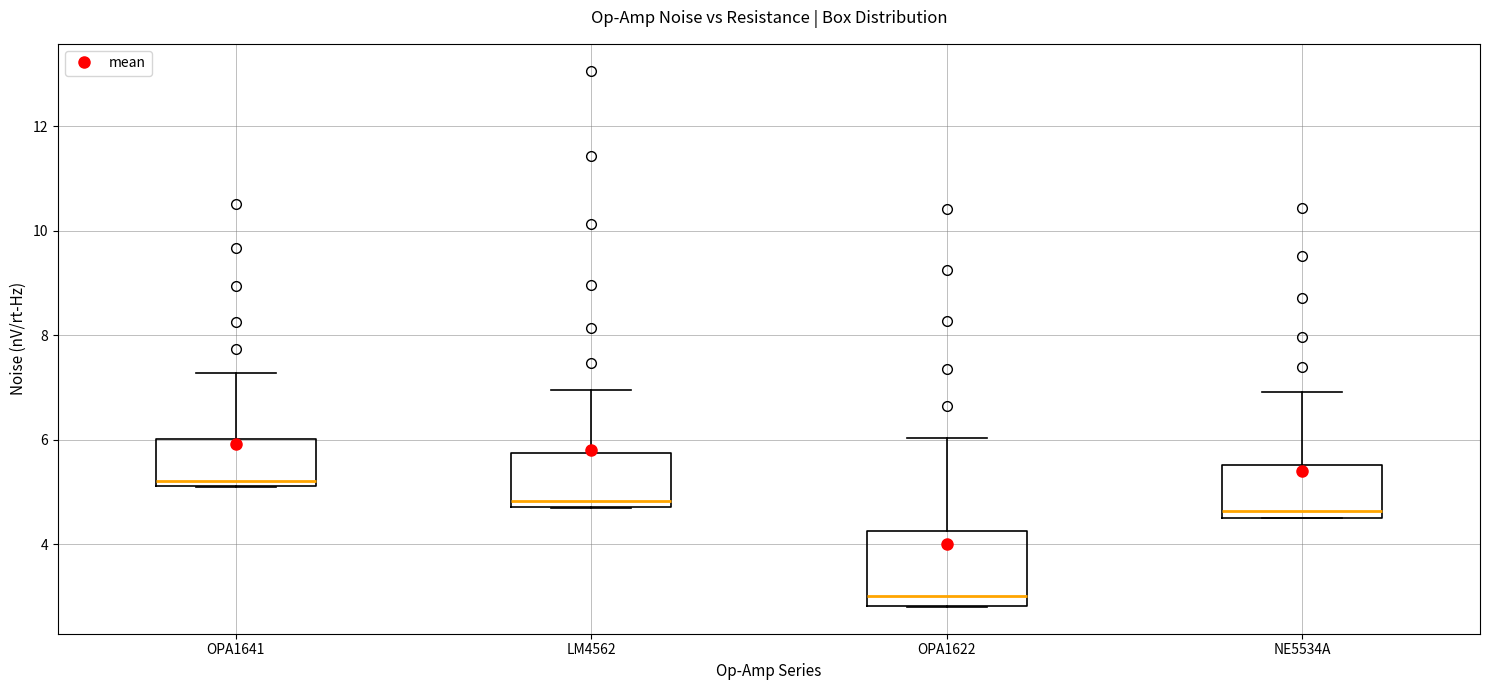

Reading left to right, read every box against the y-axis: the position of its median line, the range the box covers, and the ends of its whiskers. The values are not printed on the chart, so give them approximately, as read against the axis.

OPA1641: median 5.2 (just above the box's lower edge), box 5.2 to 6.0, whiskers 5.2 to 7.2
LM4562: median 4.8 (just above the box's lower edge), box 4.8 to 5.8, whiskers 4.8 to 7.0
OPA1622: median 3.0, box 2.8 to 4.2, whiskers 2.8 to 6.0
NE5534A: median 4.6 (just above the box's lower edge), box 4.6 to 5.6, whiskers 4.6 to 7.0